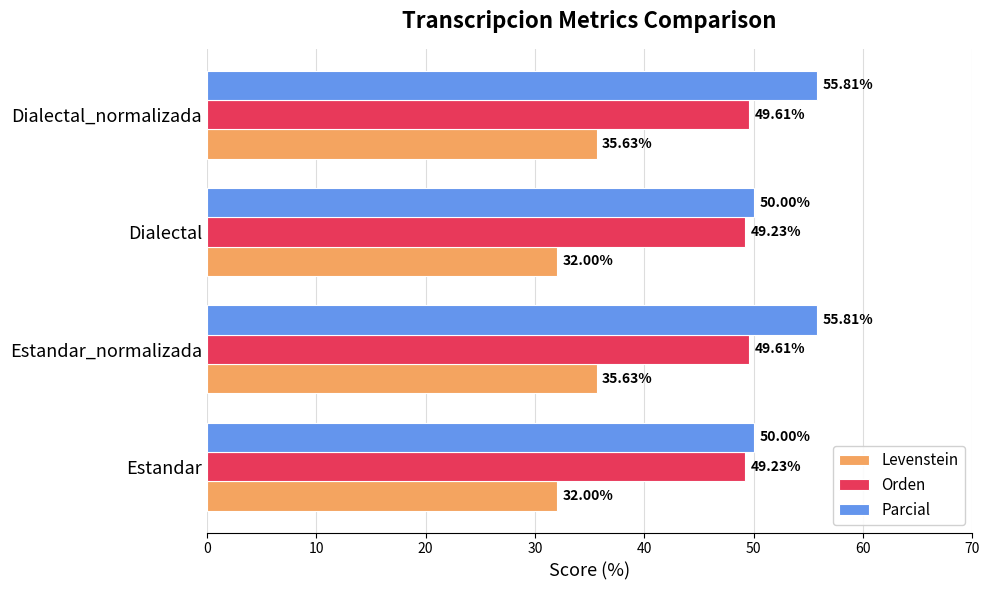

Rank the series by their maximum value, from lowest to highest.

Levenstein, Orden, Parcial